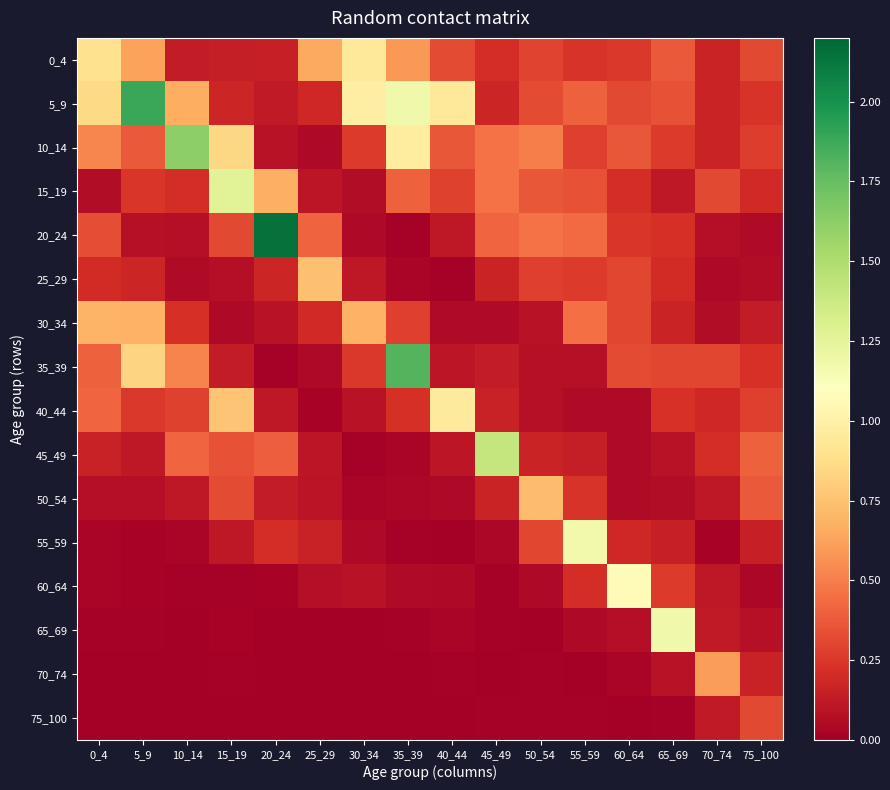

Rank the series at 30_34 from lowest to highest value.

65_69, 75_100, 70_74, 45_49, 50_54, 20_24, 55_59, 15_19, 60_64, 40_44, 25_29, 35_39, 10_14, 30_34, 0_4, 5_9